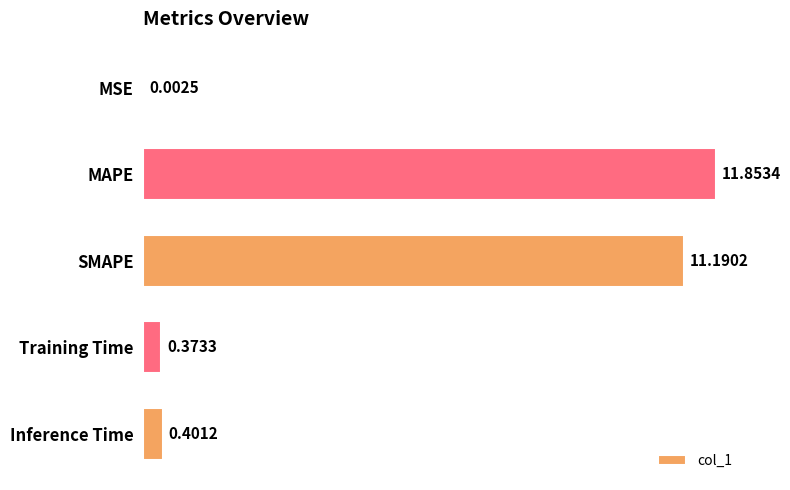

Where is the data nearest to the value 5?

Inference Time